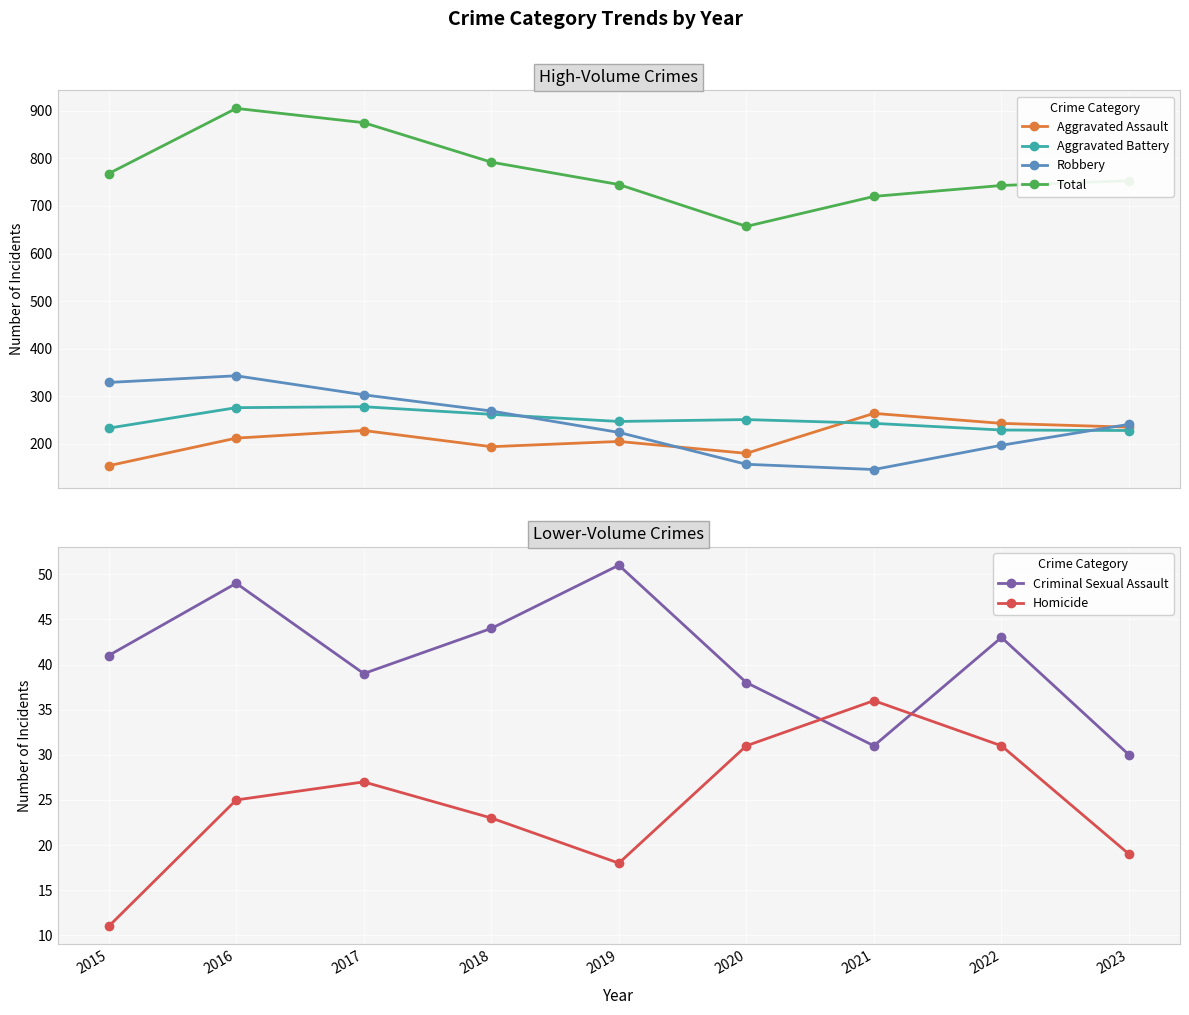

At which category is the sum across all series the highest?

2016